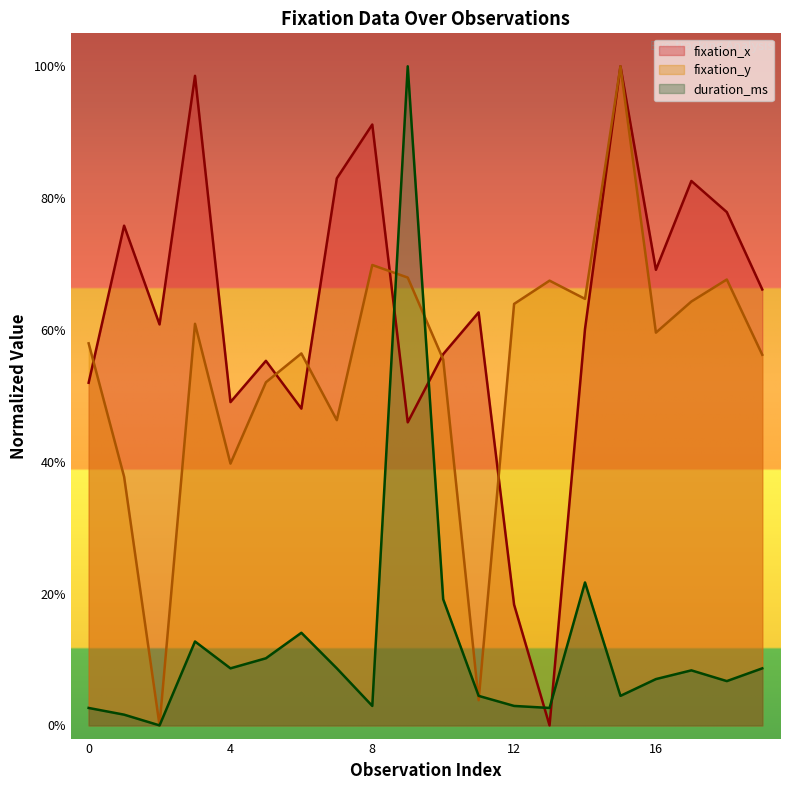

Between 1 and 13, which is larger?

1